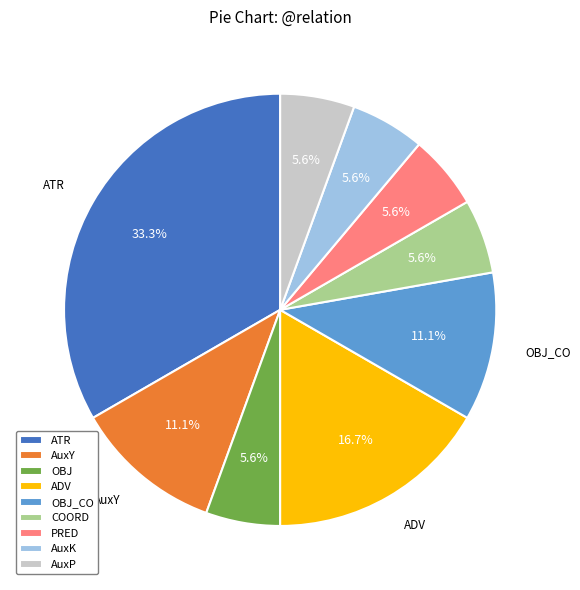

Does any single category account for the majority?

No